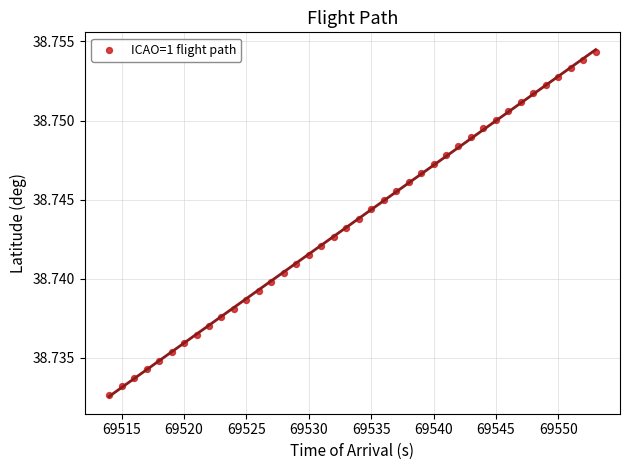

How many data points are displayed?

40